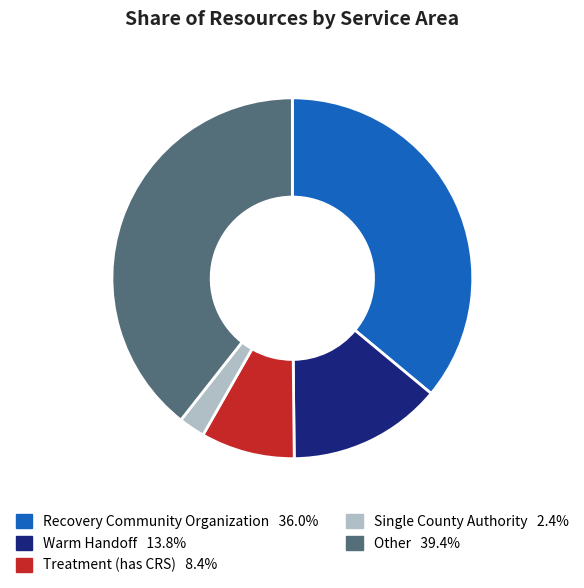

Does any single category account for the majority?

No